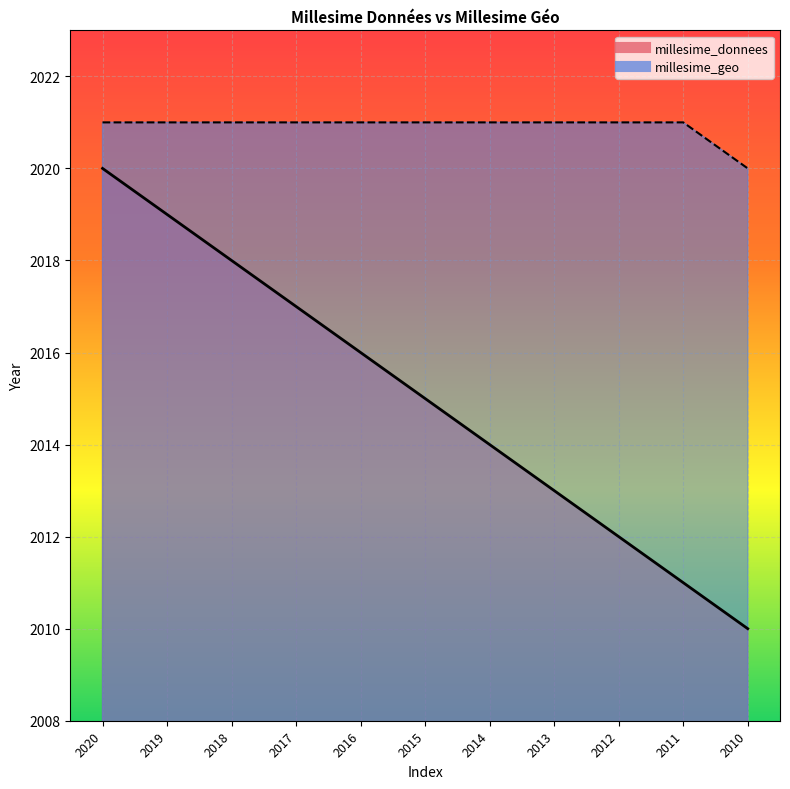

List the series in order of their overall mean, lowest first.

millesime_donnees, millesime_geo